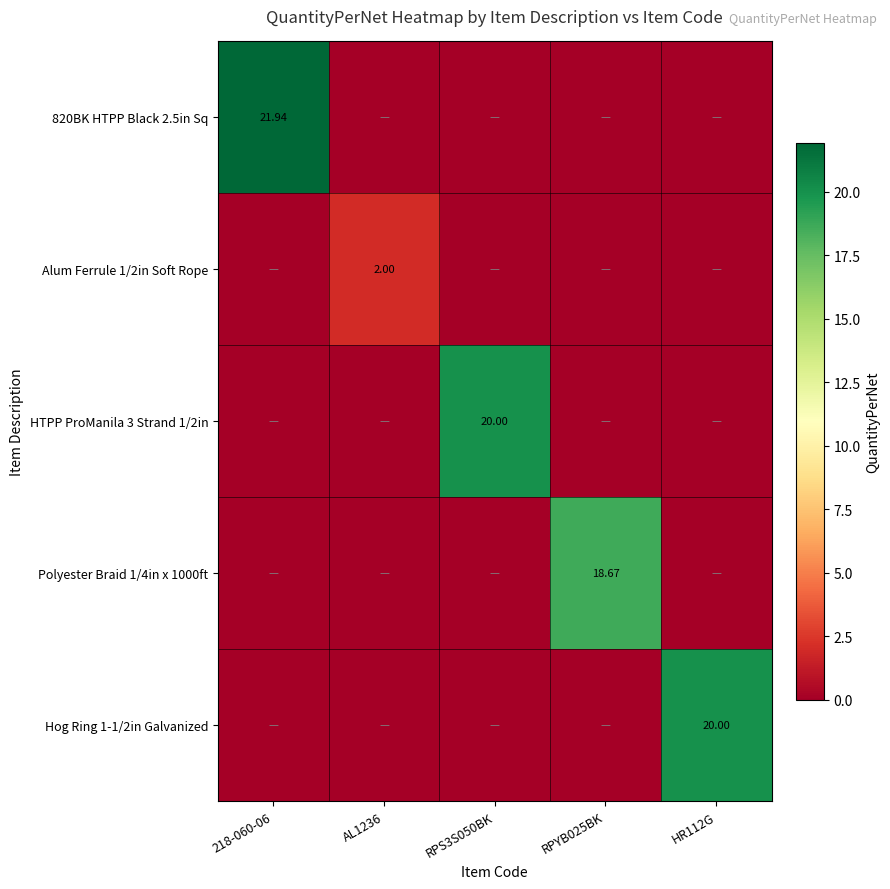

What is the total value across all series at RPYB025BK?

18.7